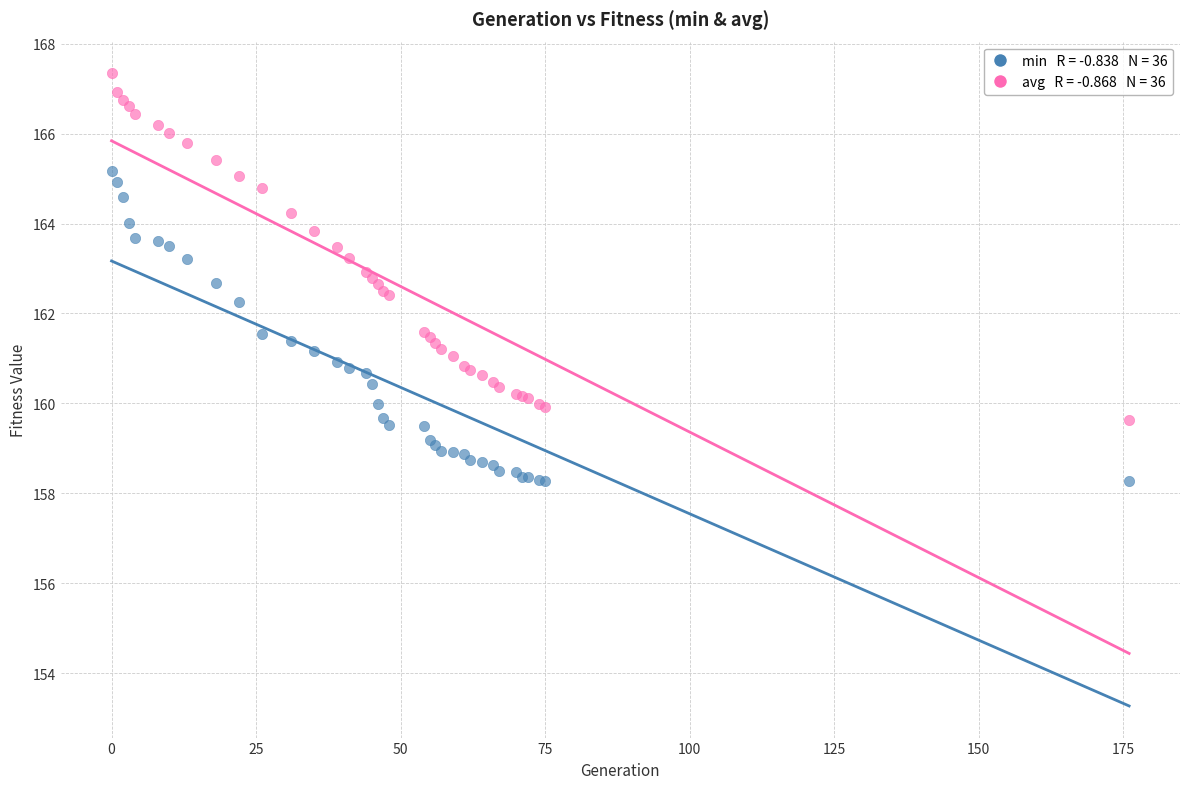

Across all series, what Y value is closest to 162?

162.2